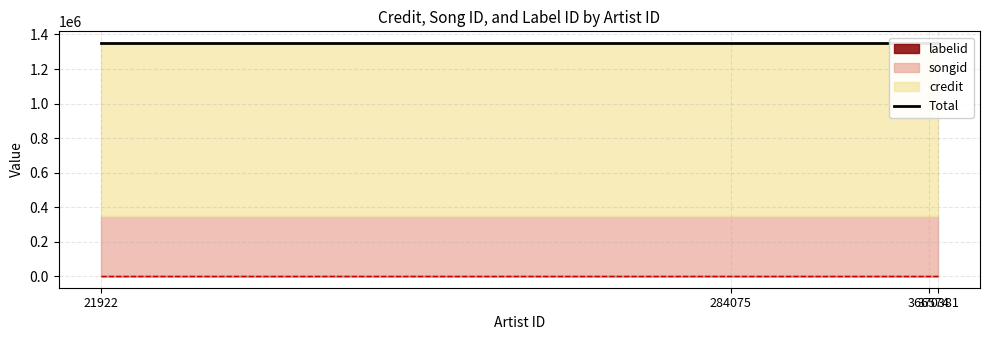

At how many categories does at least one series exceed 819170?

4